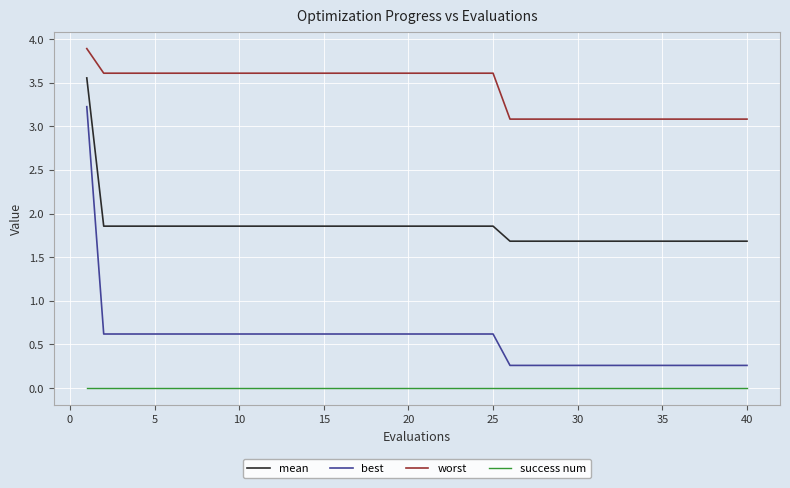

True or false: best and success num intersect in this chart.

False